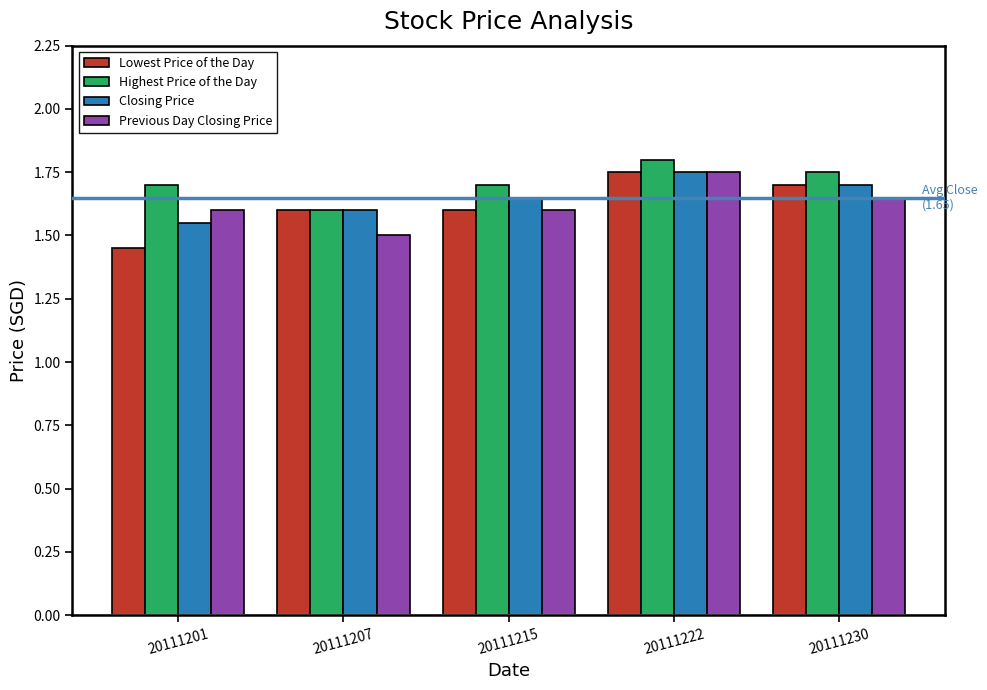

Which label corresponds to the smallest value in the chart?

20111201